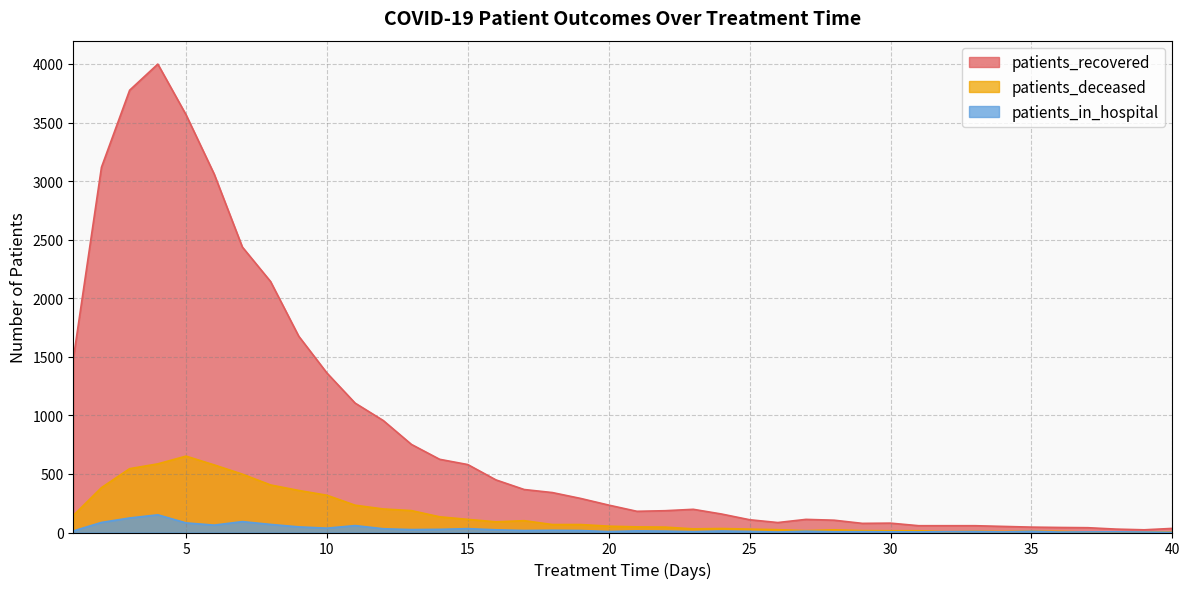

The value of patients_recovered at 12 is 1565. True or false?

False